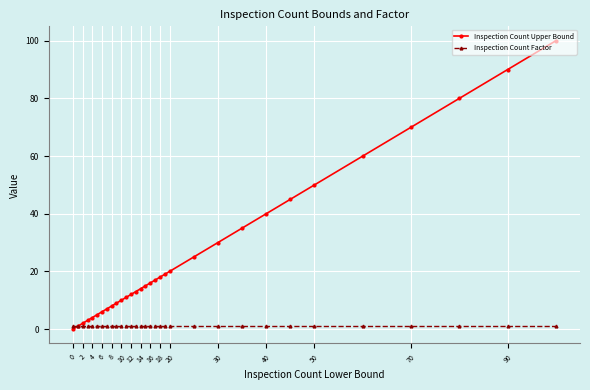

Reading right to left, list all the values displayed in this chart.

Inspection Count Upper Bound: 100	90	80	70	60	50	45	40	35	30	25	20	19	18	17	16	15	14	13	12	11	10	9	8	7	6	5	4	3	2	1	0
Inspection Count Factor: 1	1	1	1	1	1	1	1	1	1	1	1	1	1	1	1	1	1	1	1	1	1	1	1	1	1	1	1	1	1	1	1